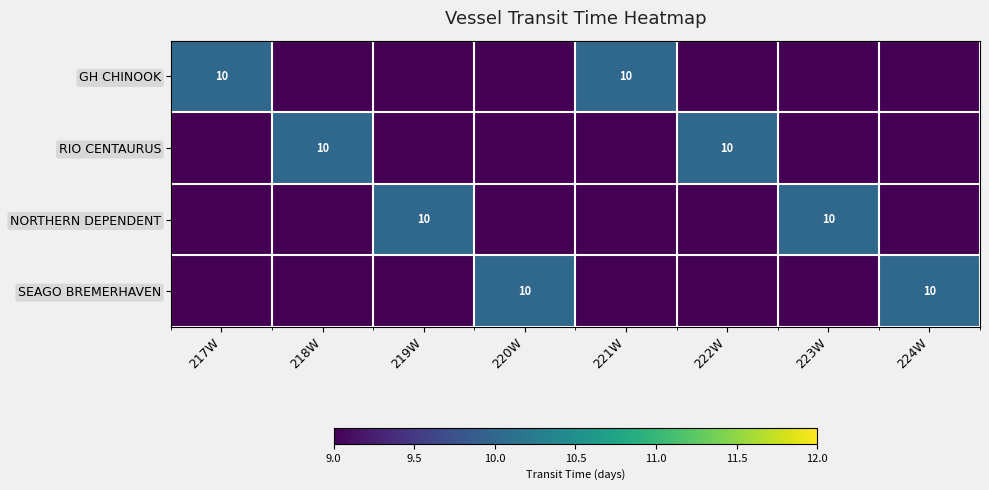

The GH CHINOOK series shows 10 at 217W. True or false?

True